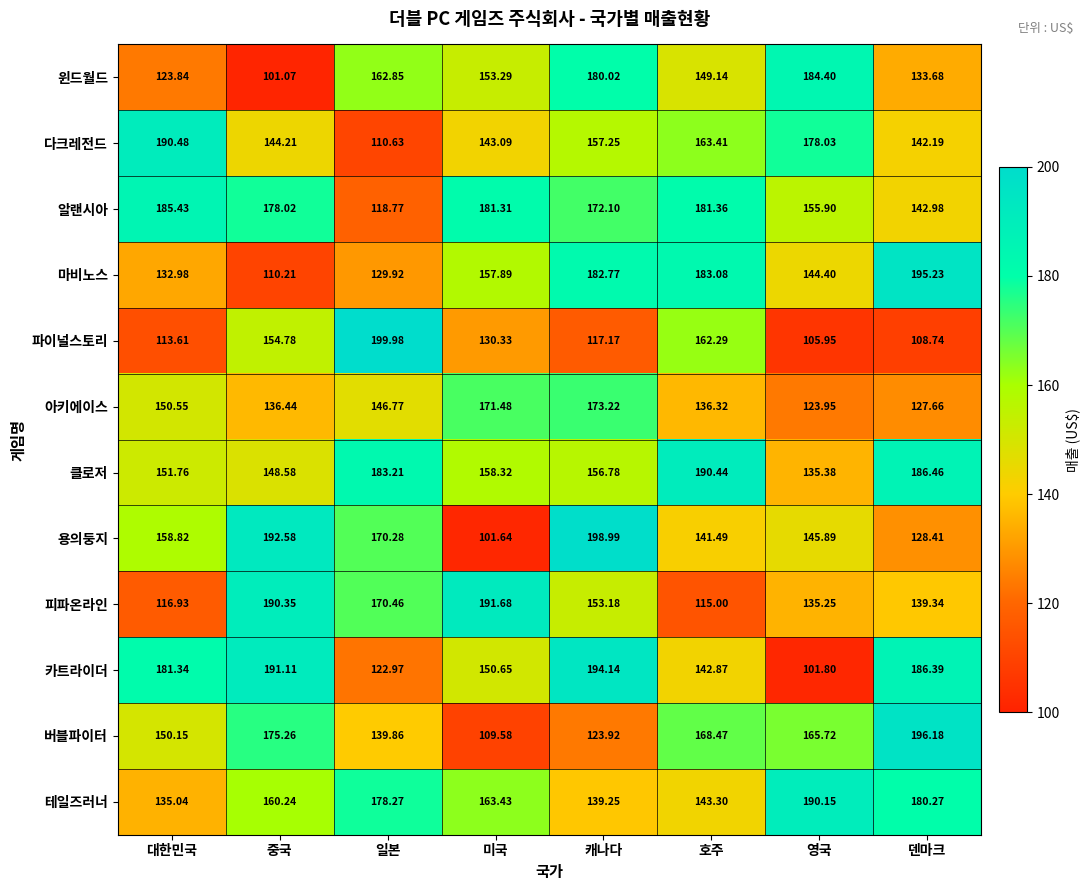

At which label does 마비노스 reach its peak?

덴마크